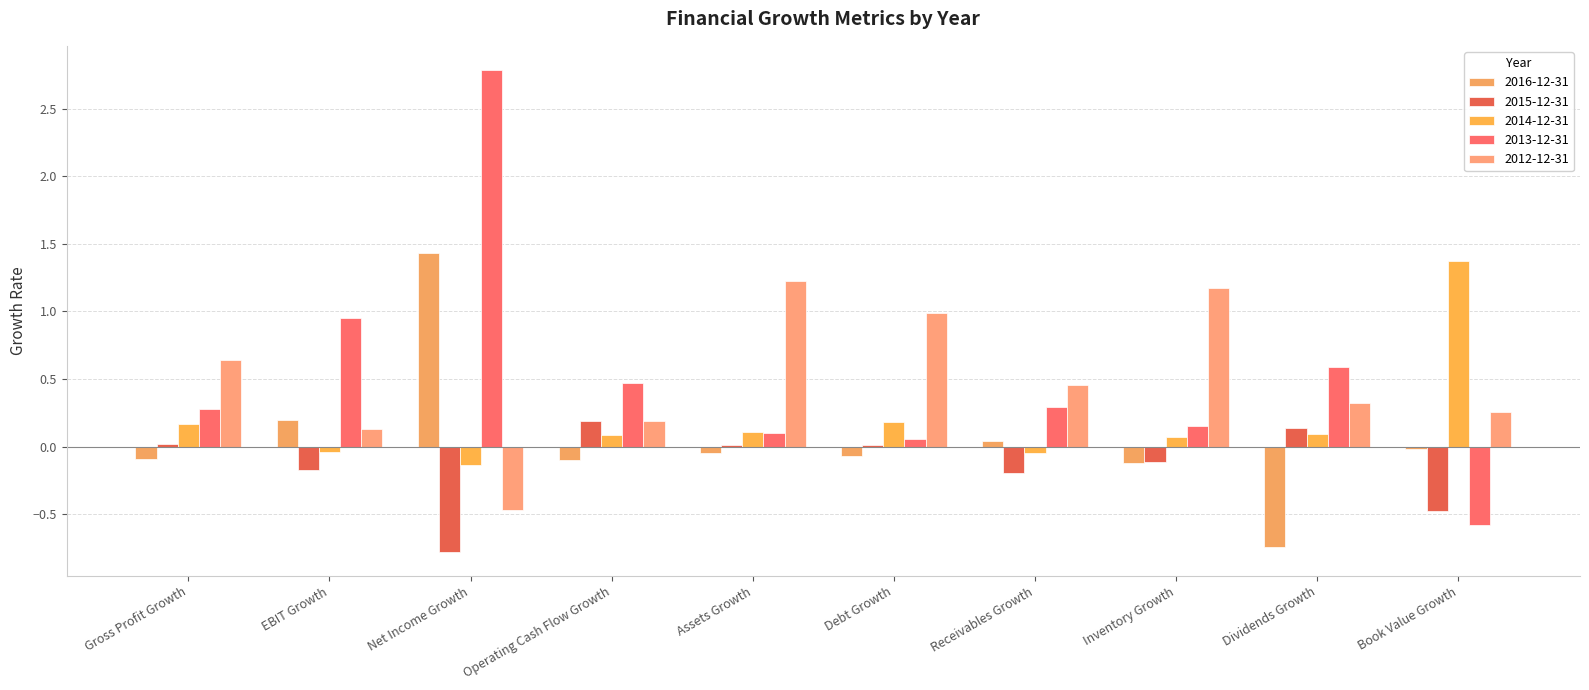

How many positive values does the 2012-12-31 series have?

9